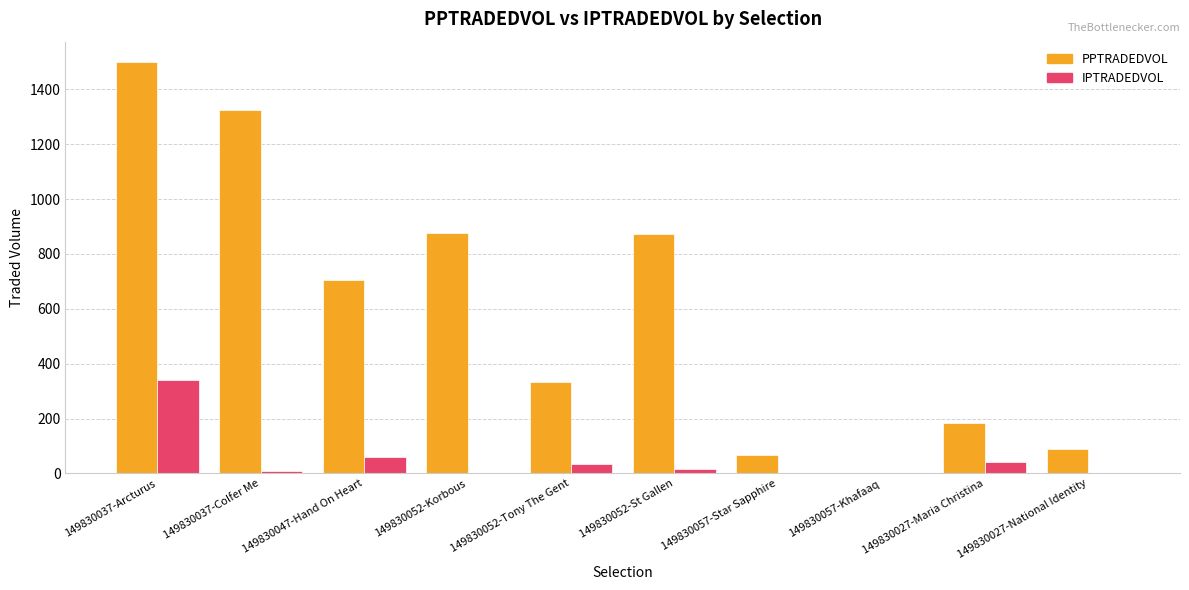

What is the sum of all PPTRADEDVOL values?

5952.7